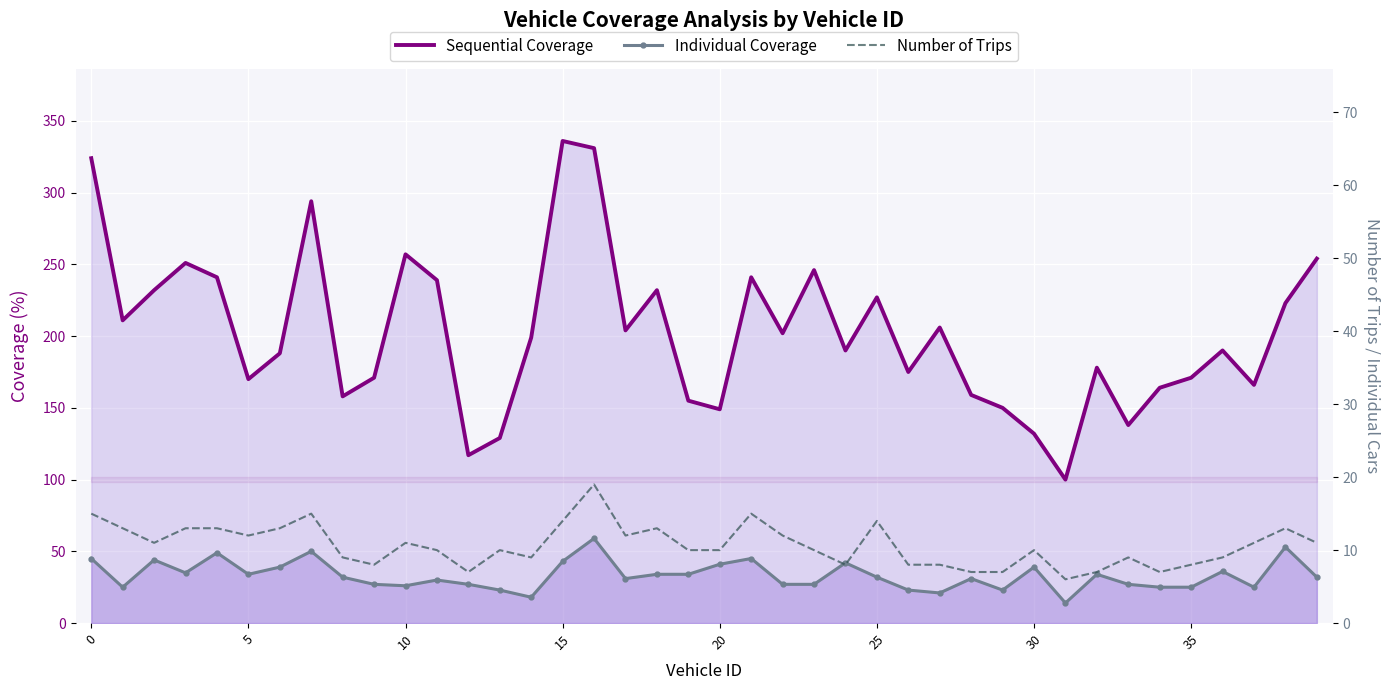

Which series has the largest total across all categories?

Sequential Coverage